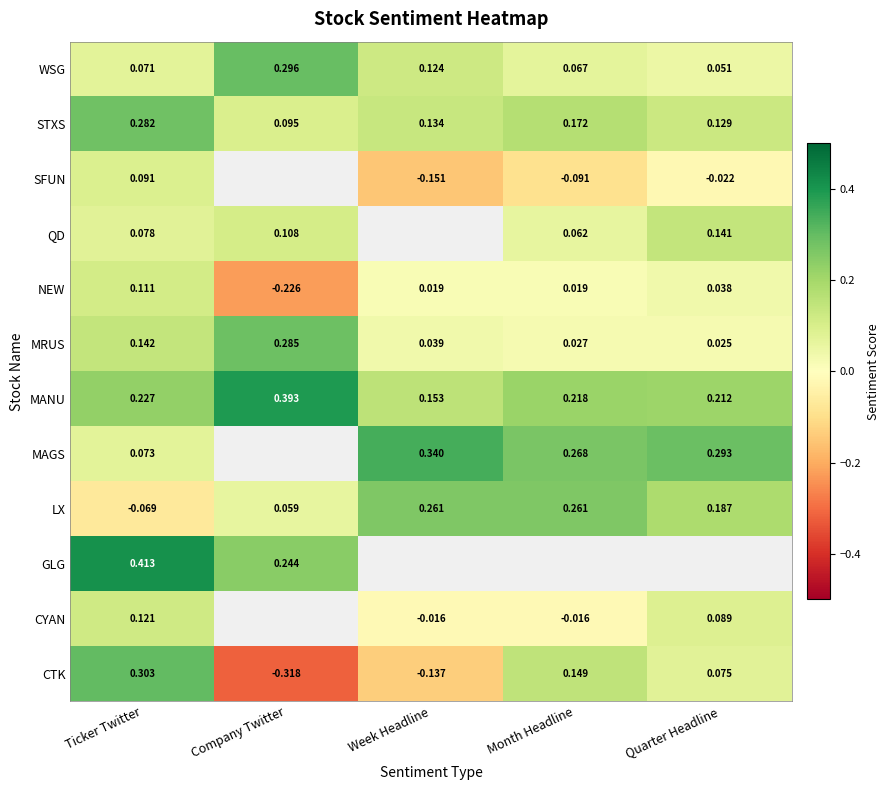

Rank the categories by STXS value from lowest to highest.

Company Twitter, Quarter Headline, Week Headline, Month Headline, Ticker Twitter